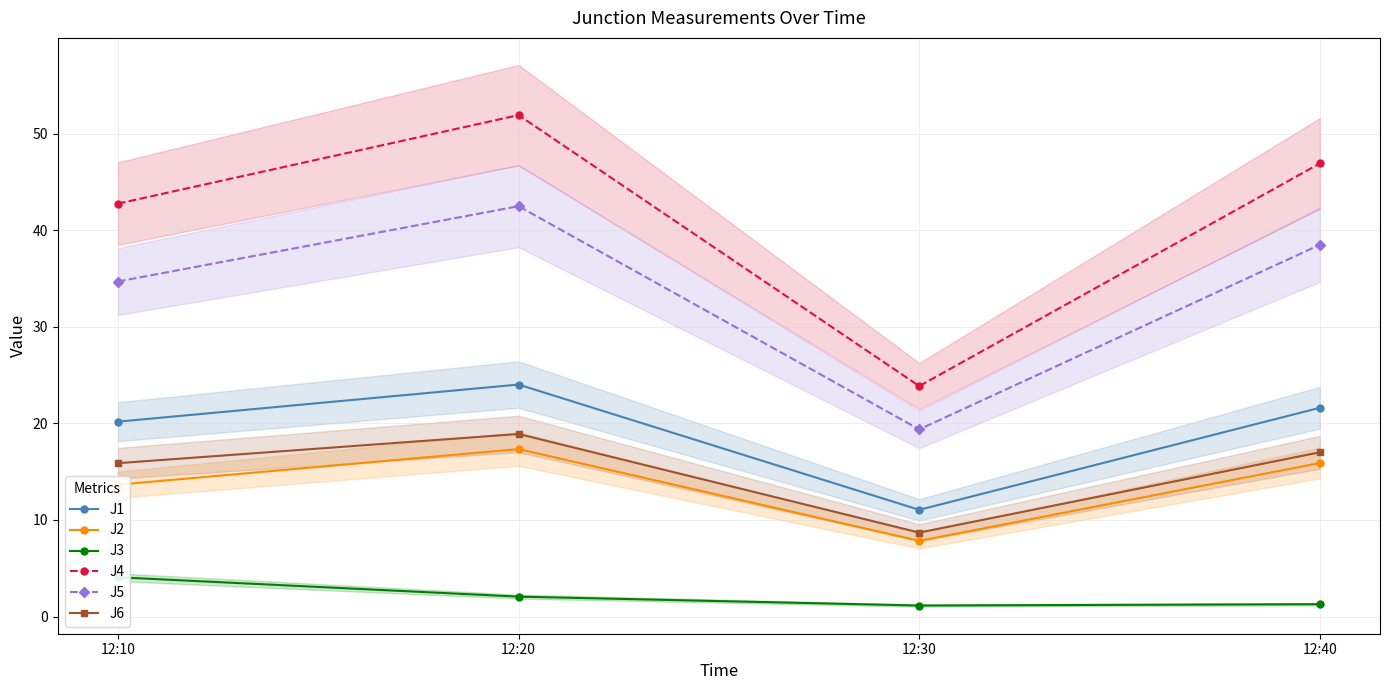

Is it true that J1 equals 11.1 at 12:30?

True